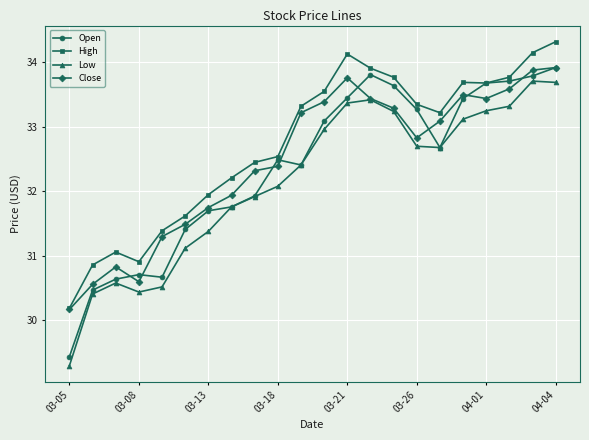

What is the maximum value for Low?

33.7